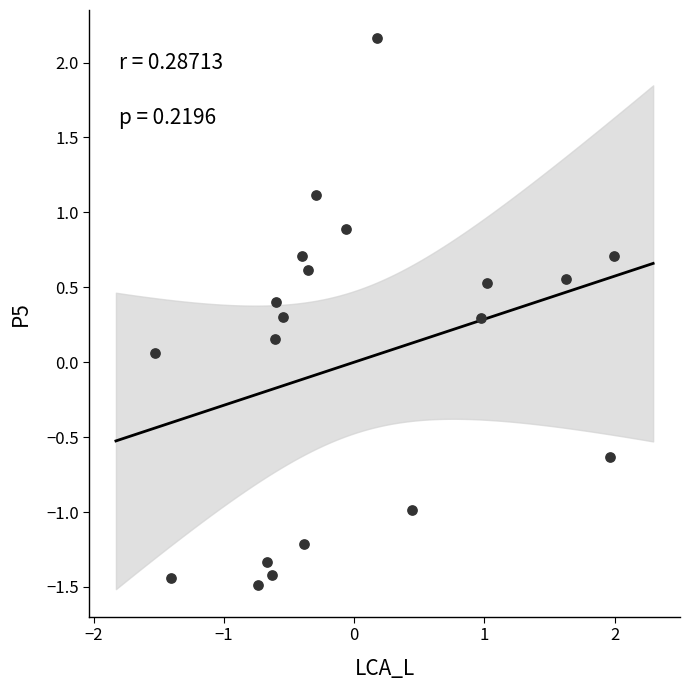

What is the range of X values (max minus min)?

3.5